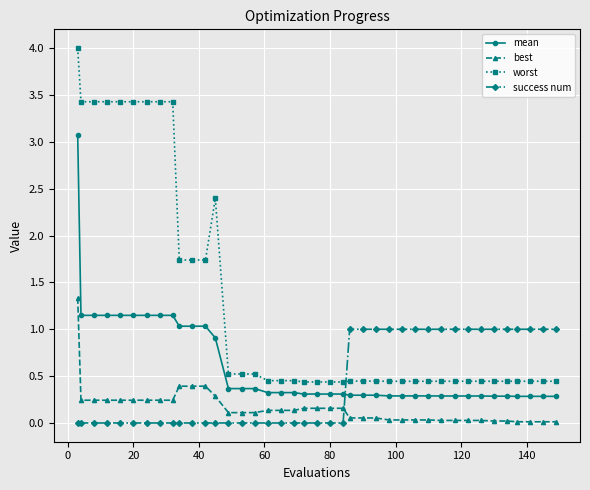

True or false: worst and mean cross at least once.

False